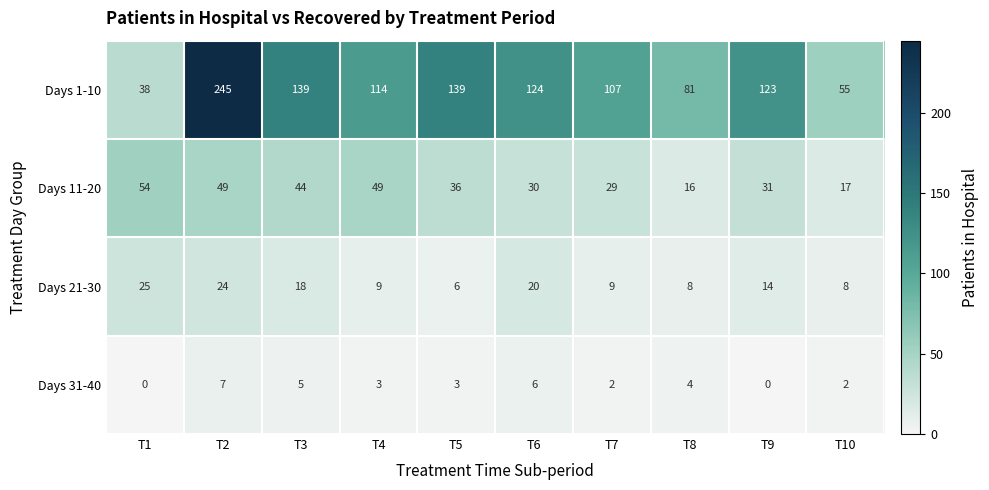

What is the difference between the maximum and minimum values in the Days 21-30 series?

19